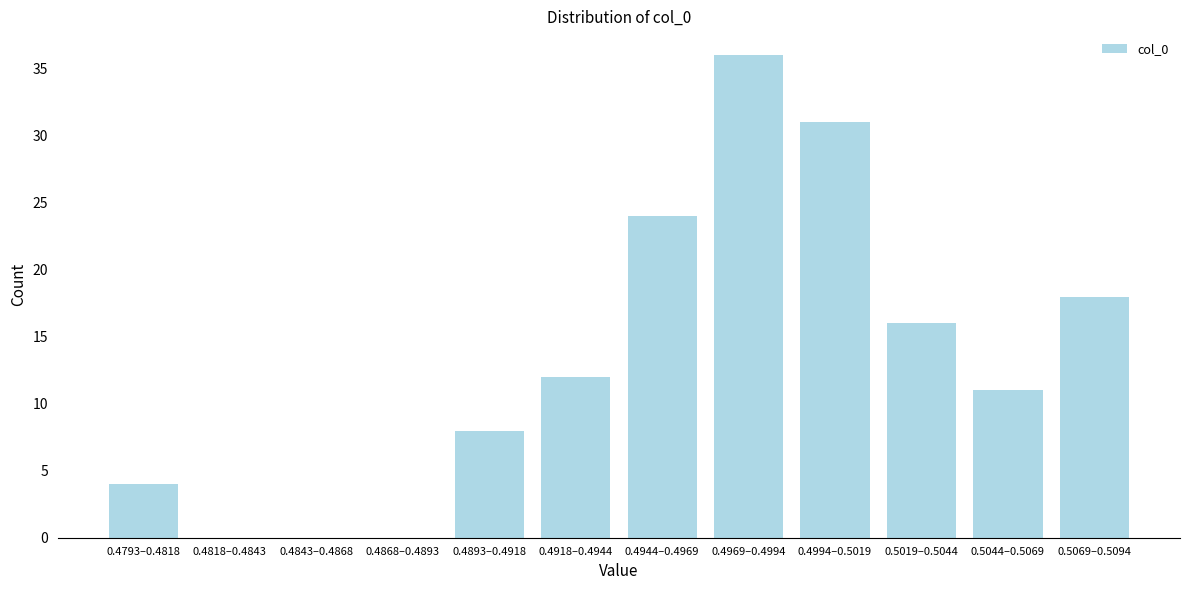

Reading left to right, extract all data points from this chart.

0.4793–0.4818=4	0.4818–0.4843=0	0.4843–0.4868=0	0.4868–0.4893=0	0.4893–0.4918=8	0.4918–0.4944=12	0.4944–0.4969=24	0.4969–0.4994=36	0.4994–0.5019=31	0.5019–0.5044=16	0.5044–0.5069=11	0.5069–0.5094=18